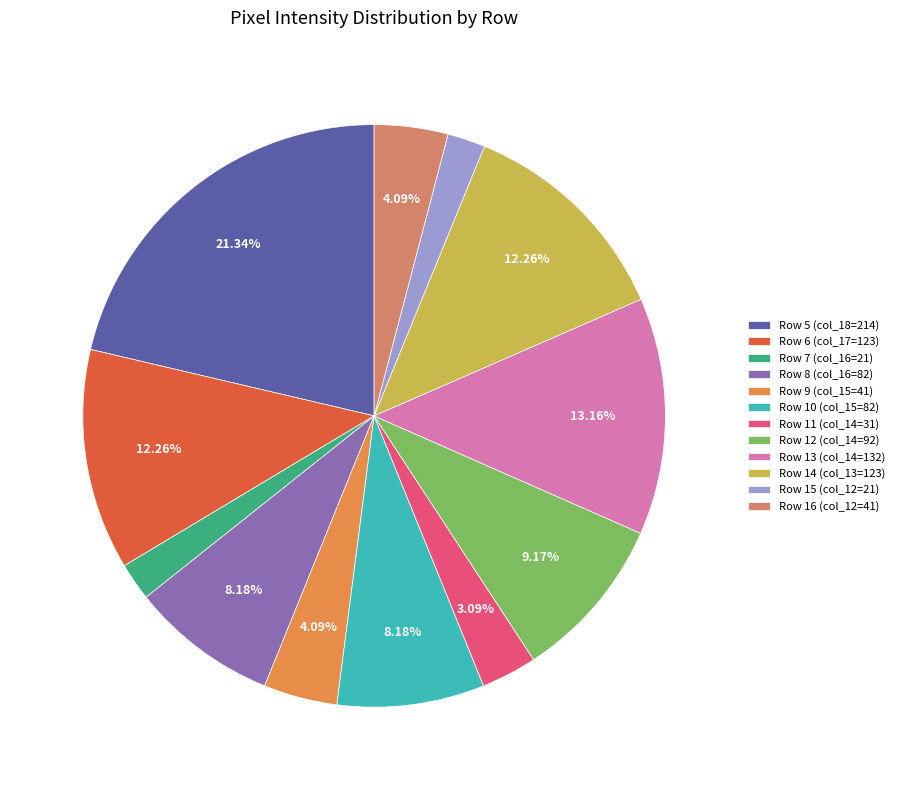

Is the sum of Row 16 (col_12=41) and Row 6 (col_17=123) greater than half?

No